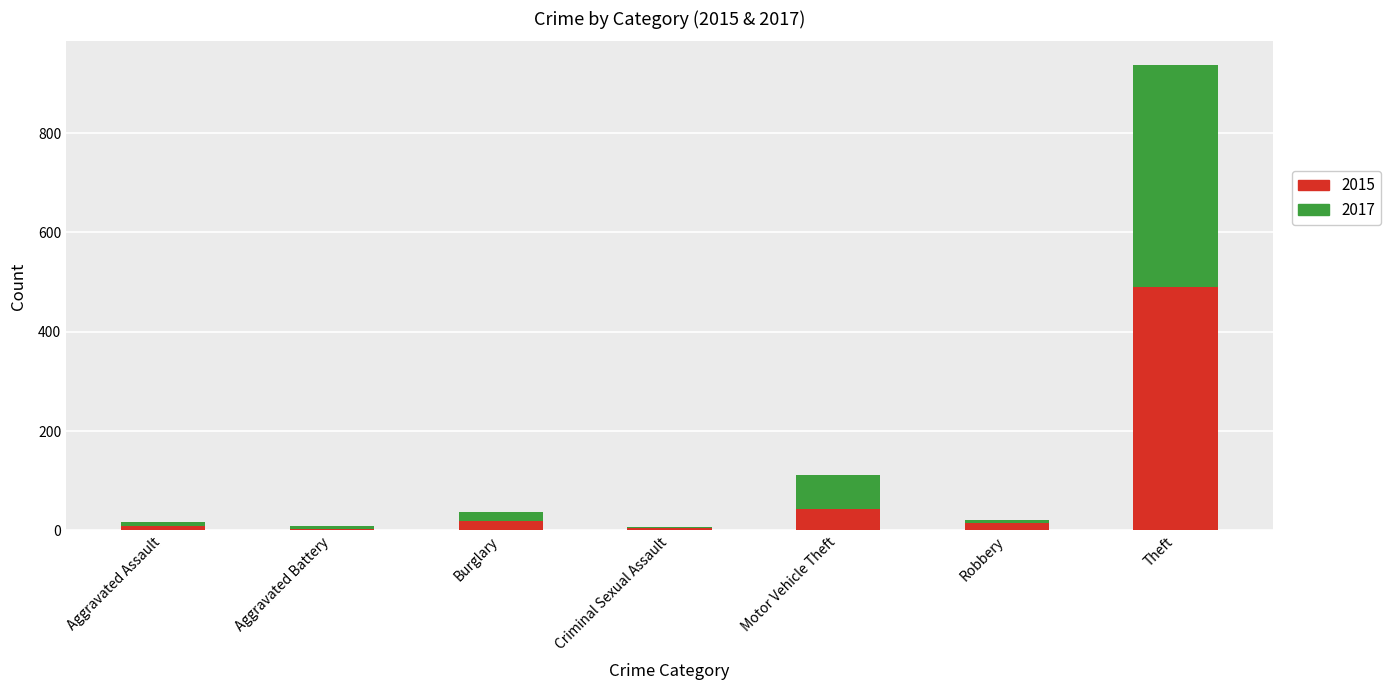

What is the sum of all 2015 values?

583